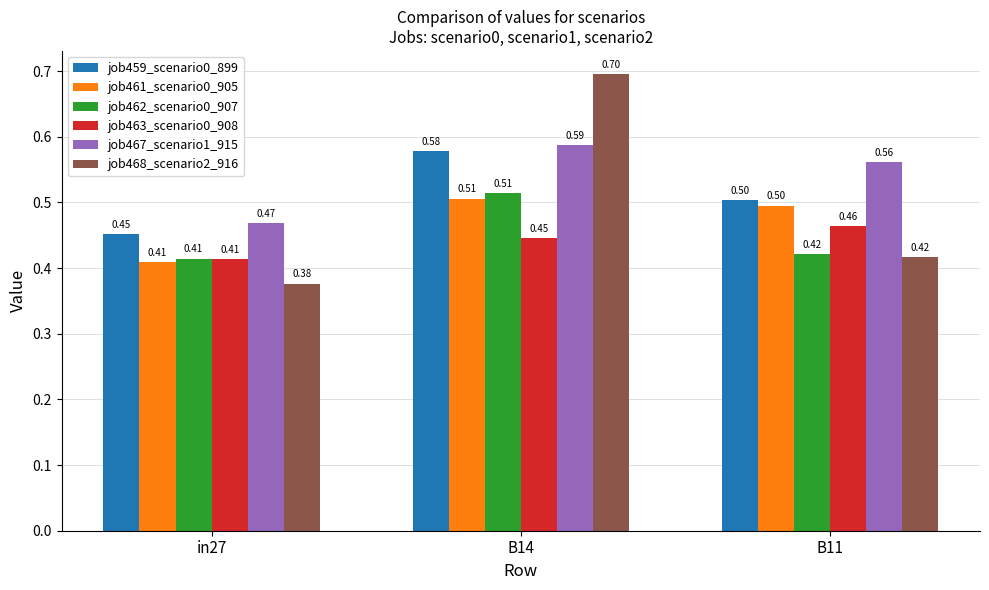

Which series has the largest range (max minus min)?

job468_scenario2_916